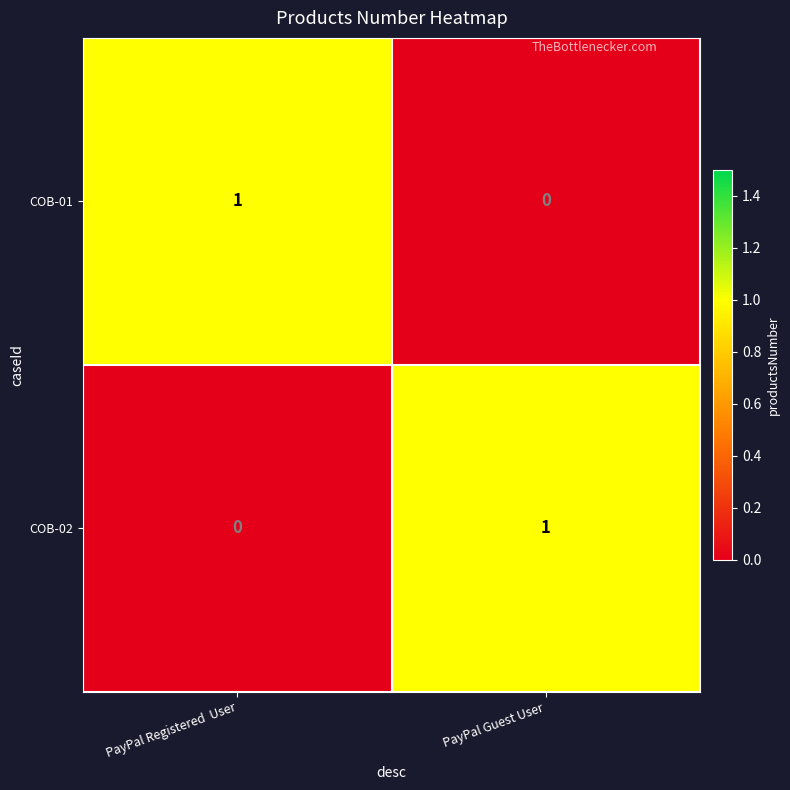

Reading left to right, what are all the values shown in this chart?

COB-01: 1	0
COB-02: 0	1